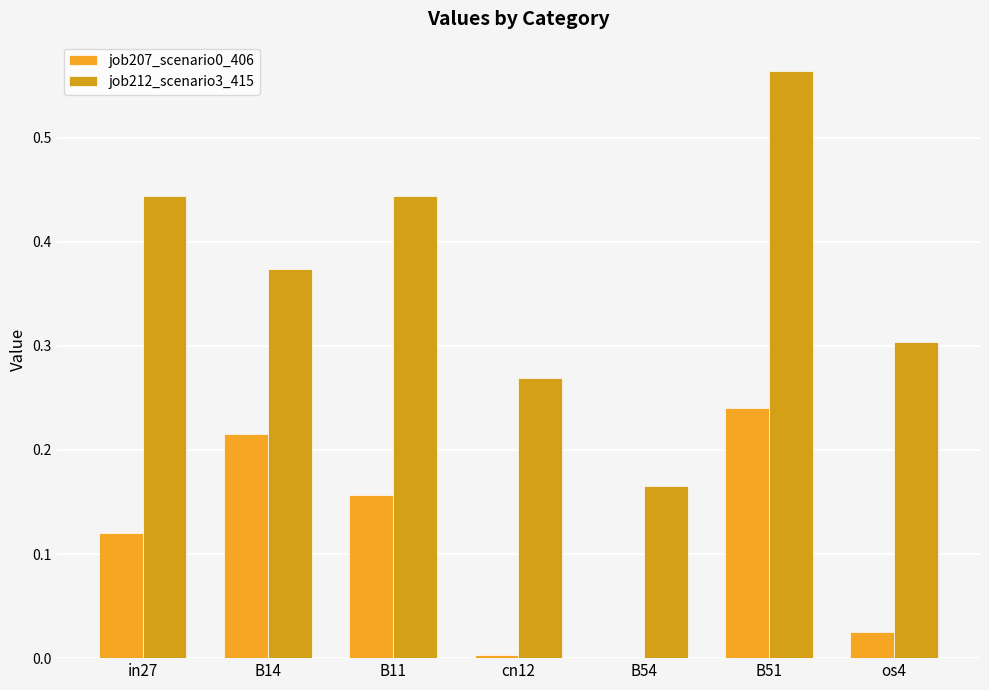

What is the maximum value for job207_scenario0_406?

0.2